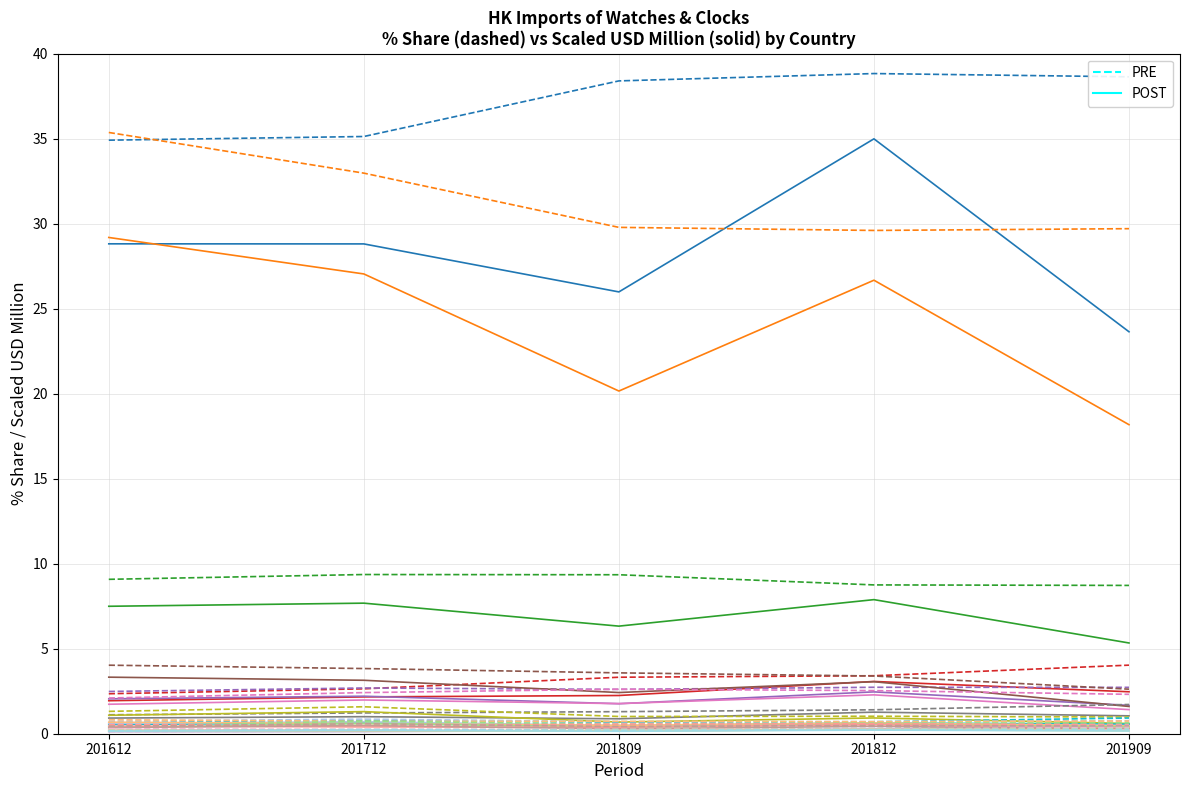

What is the difference between the second highest and minimum values in the PRE series?

3.7